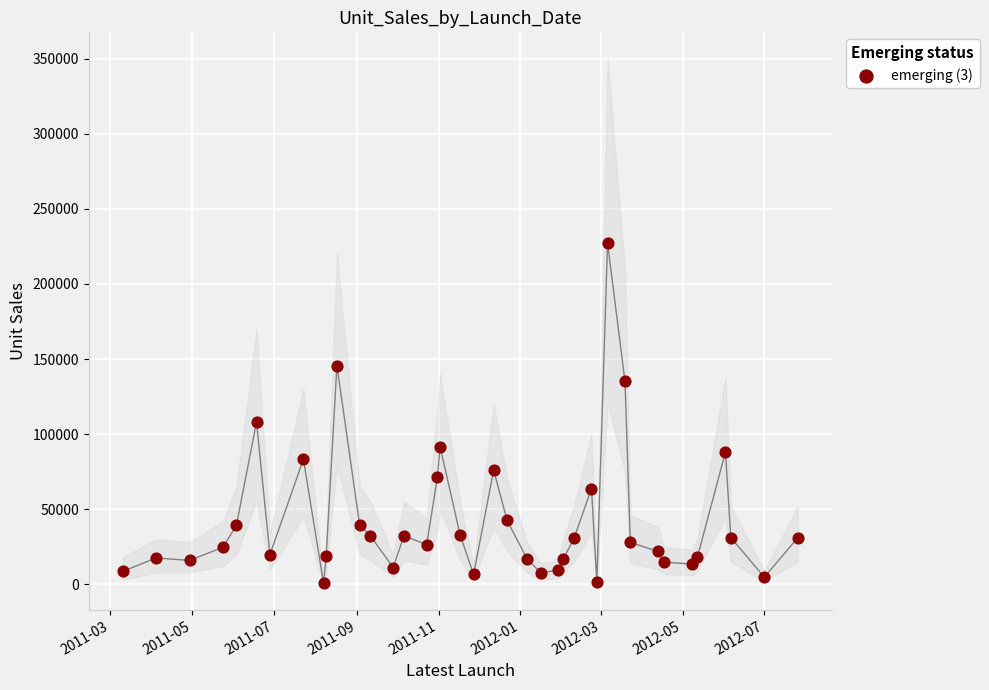

What Y value in the scatter plot is closest to 113988?

107995